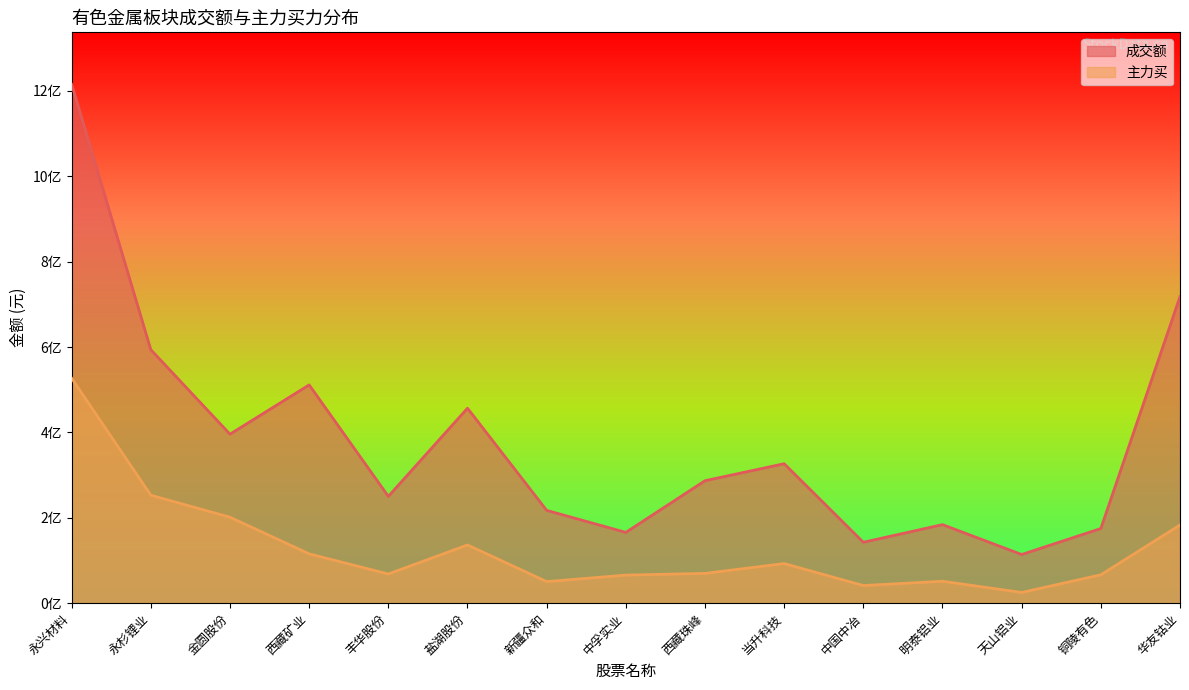

True or false: 成交额 has a value of 362331452 at 新疆众和.

False